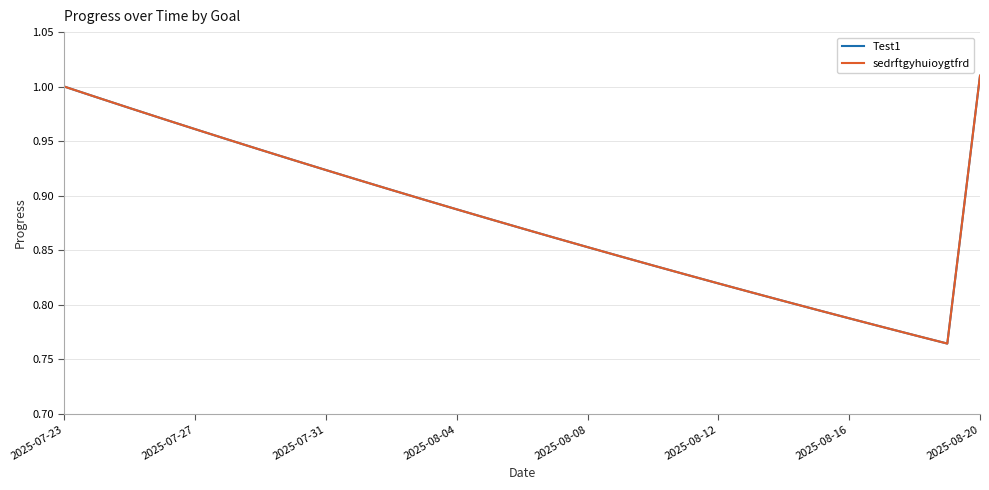

True or false: Test1 has more than 0 points higher than both neighbors.

False